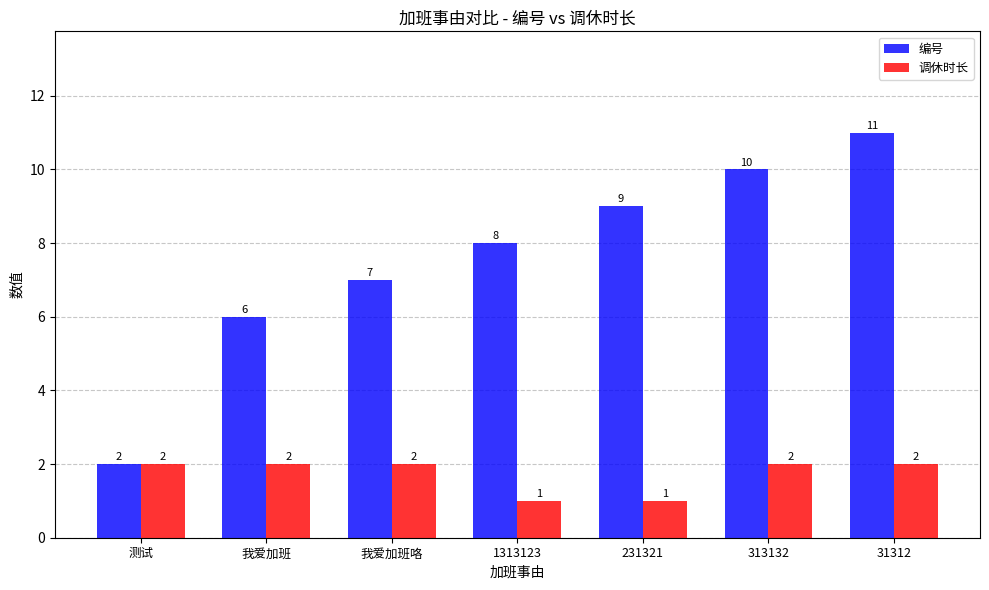

Rank the series at 我爱加班 from lowest to highest value.

调休时长, 编号